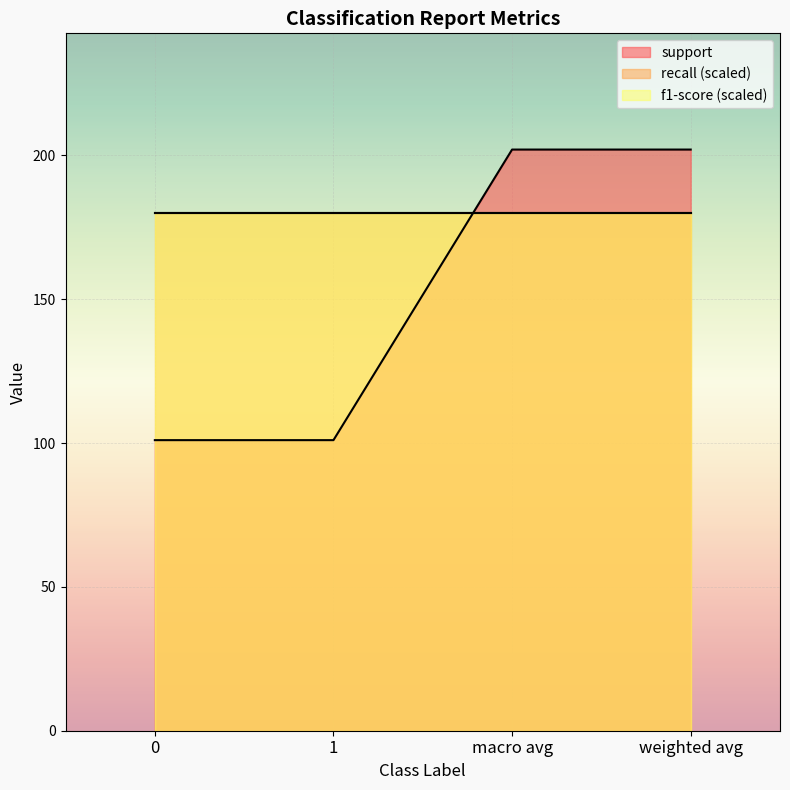

Reading left to right, transcribe all the data shown in this chart.

support: 101.0	101.0	202.0	202.0
recall: 0.9	0.9	0.9	0.9
f1-score: 0.9	0.9	0.9	0.9